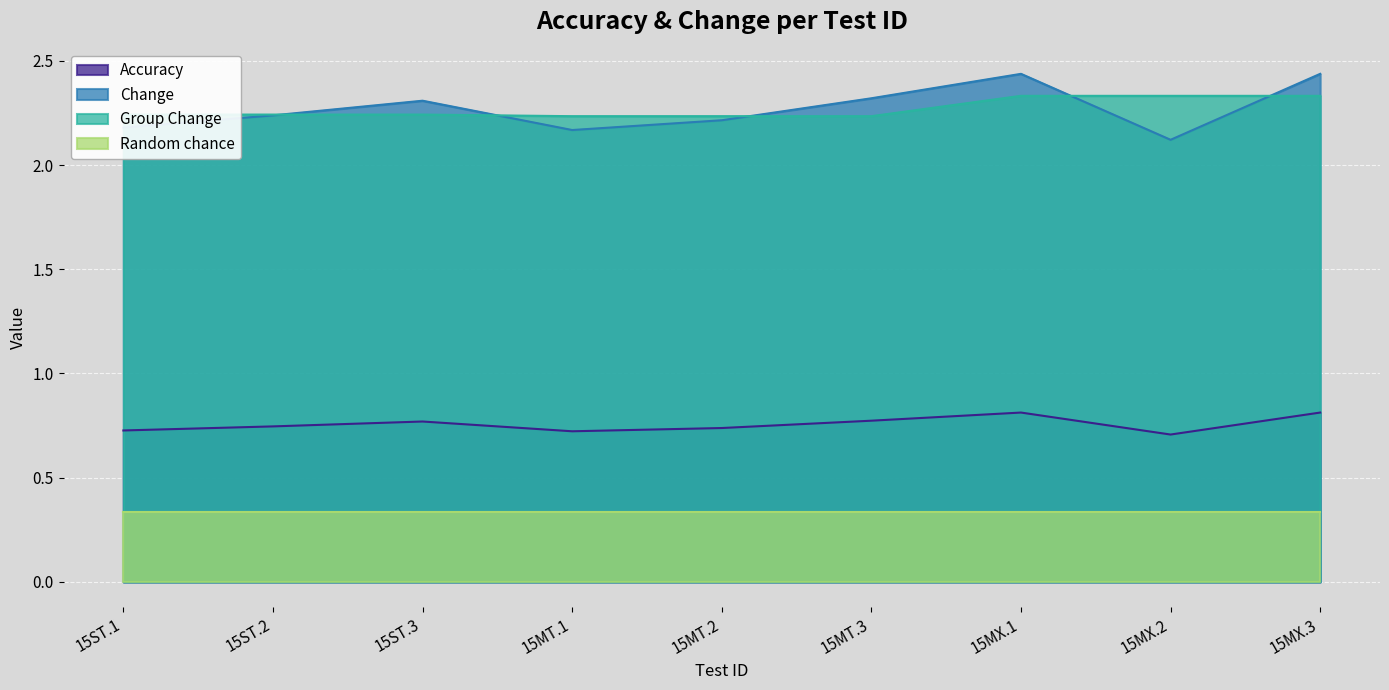

What position from the left is 15ST.1?

1